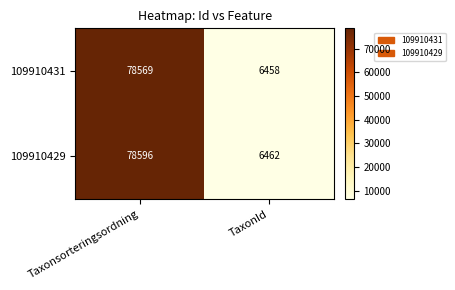

Reading left to right, what are all the values shown in this chart?

109910431: Taxonsorteringsordning=78569	TaxonId=6458
109910429: Taxonsorteringsordning=78596	TaxonId=6462